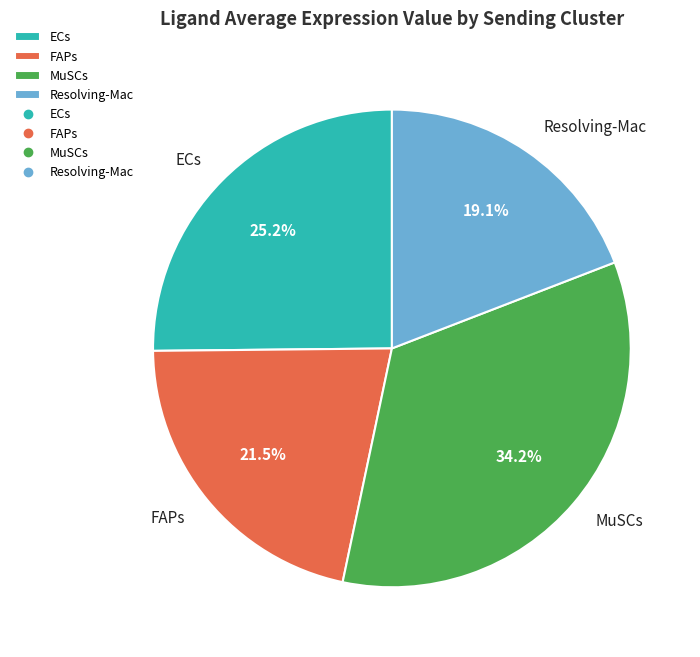

Which slice is the smallest?

Resolving-Mac